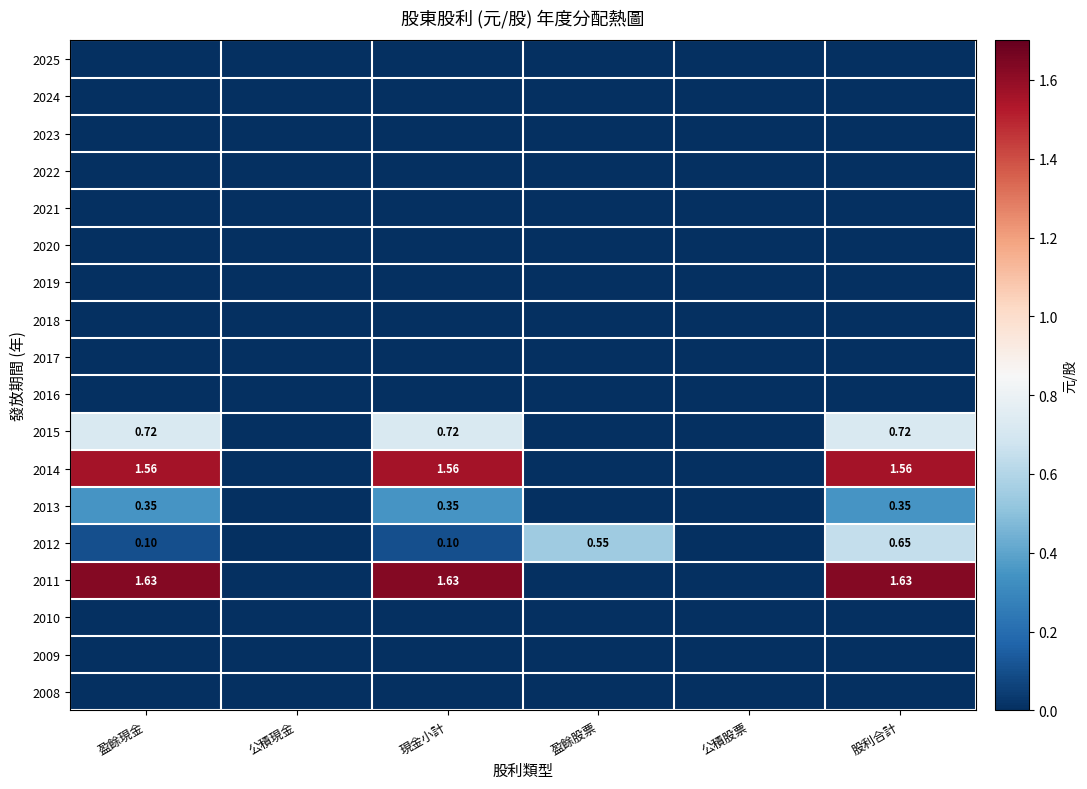

At which category is the sum across all series the highest?

股利合計